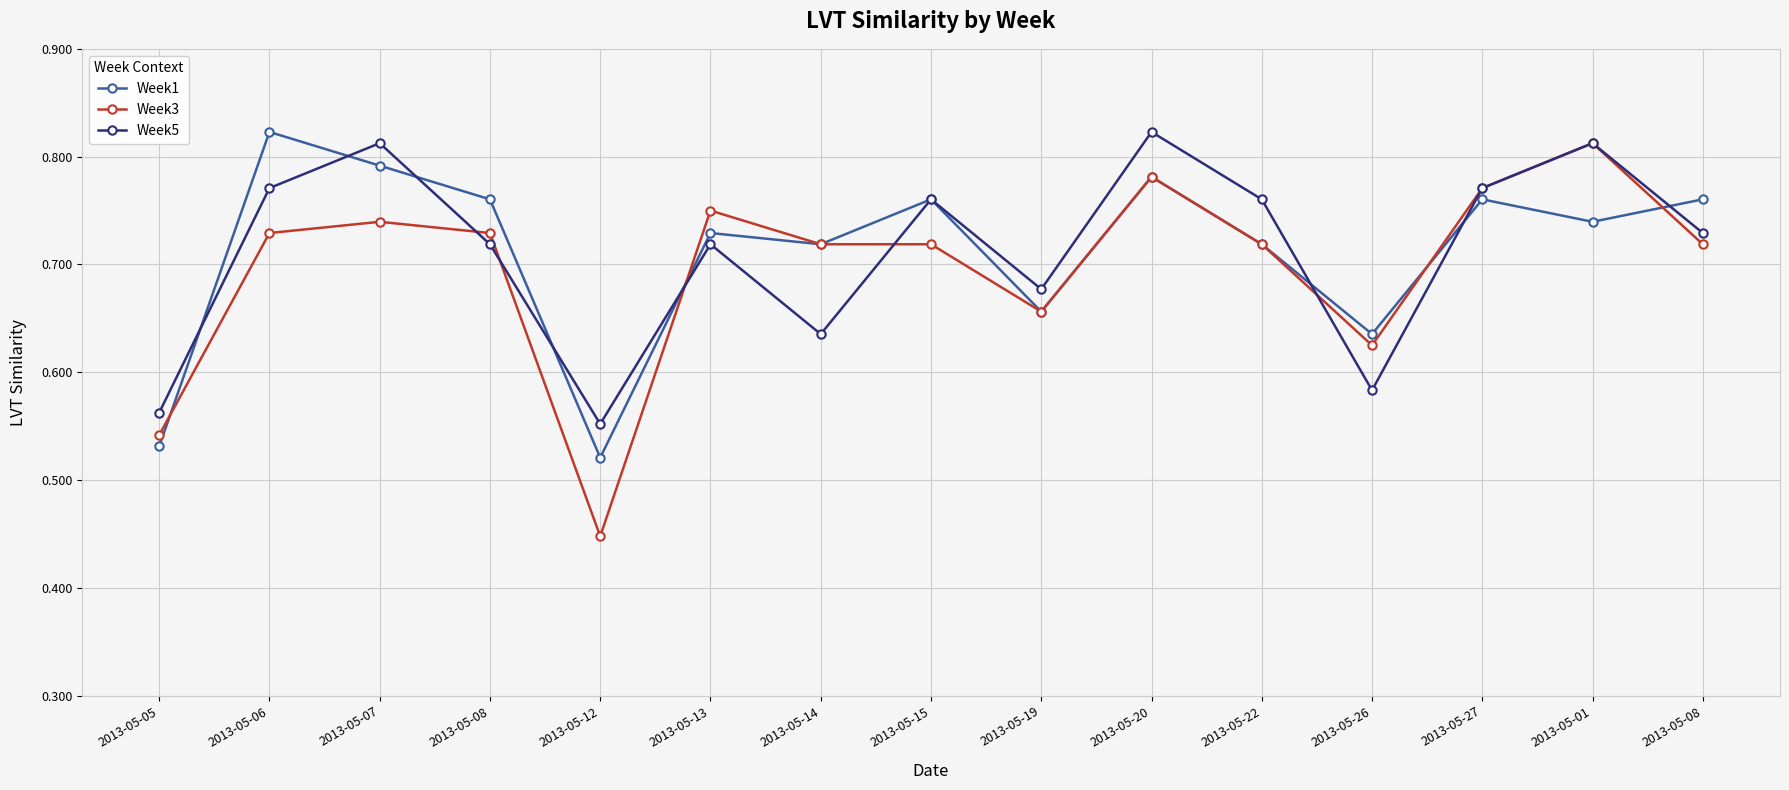

At which category does Week1 reach its first local peak?

2013-05-06